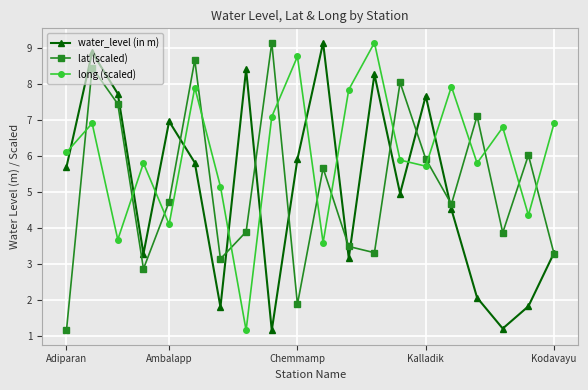

What is the maximum value for lat (scaled)?

9.2